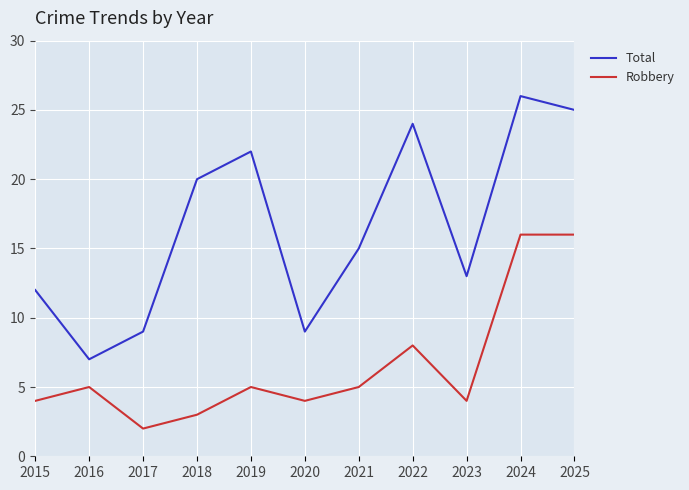

What is the spread (max minus min) of values at 2017?

7